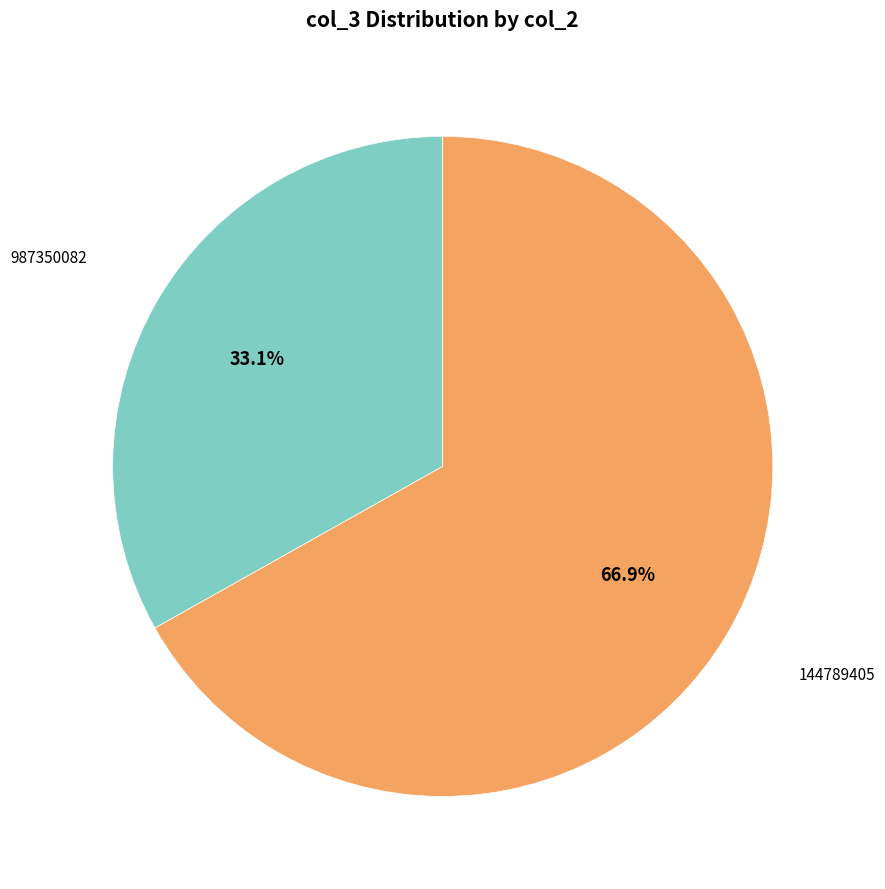

Does any single category account for the majority?

Yes